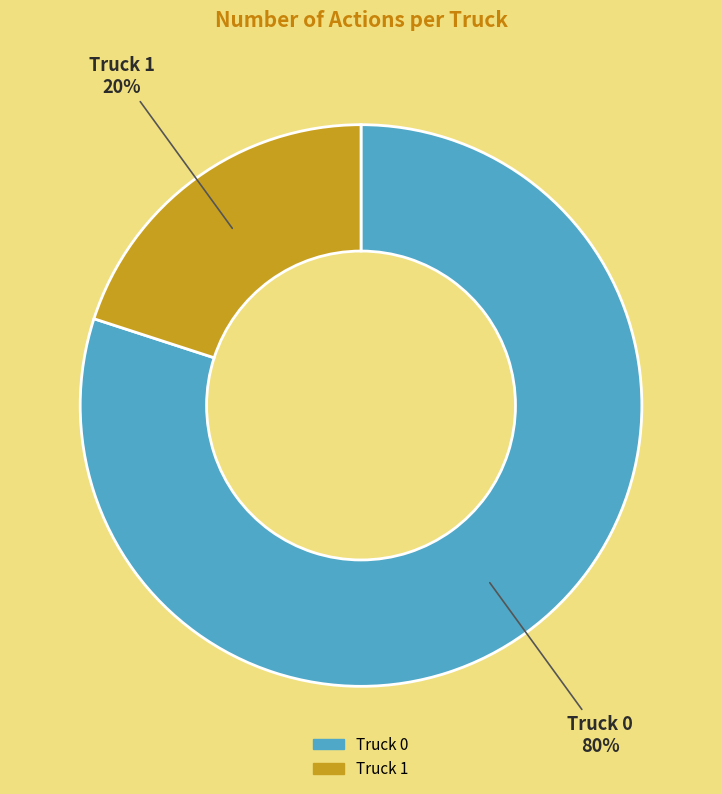

Which has a higher value, Truck 1 or Truck 0?

Truck 0